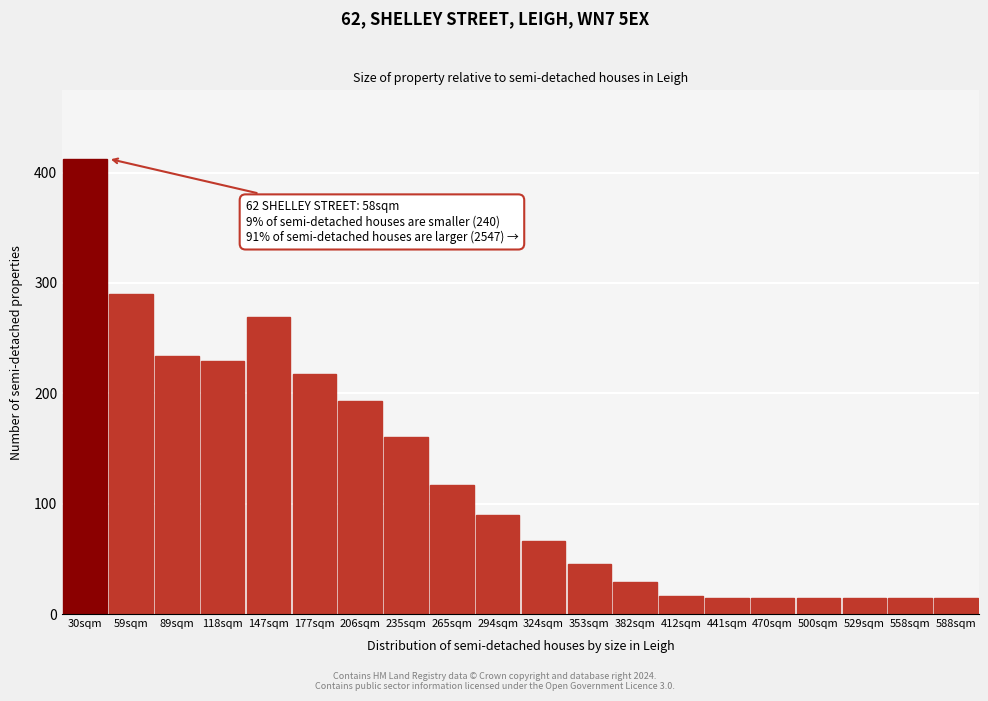

What is the sum of all values?

2456.0